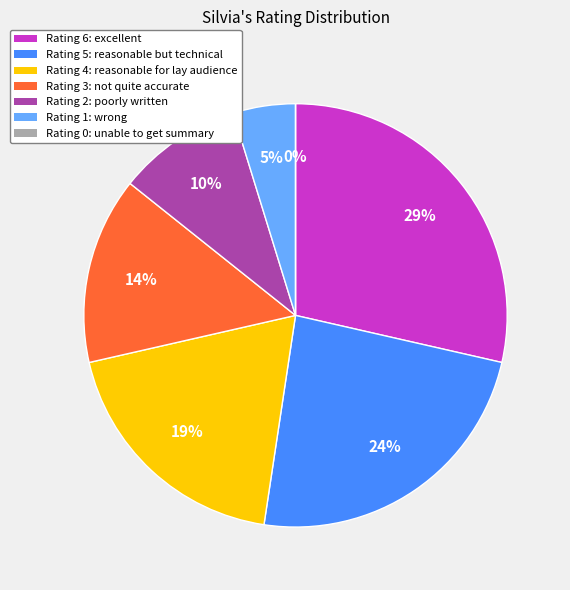

Count the number of slices in the pie.

7